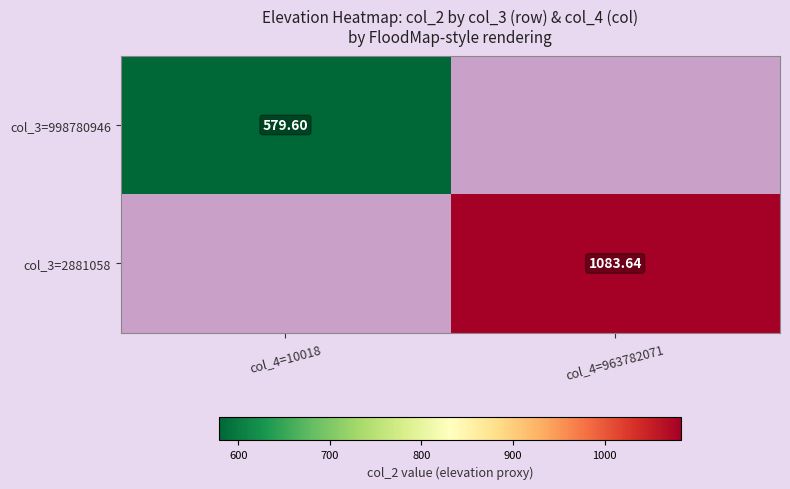

At how many categories does at least one series exceed 849?

1